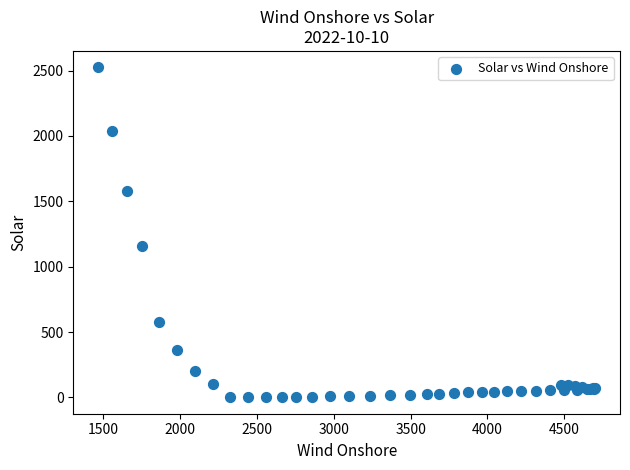

What Y value in the scatter plot is closest to 1263?

1156